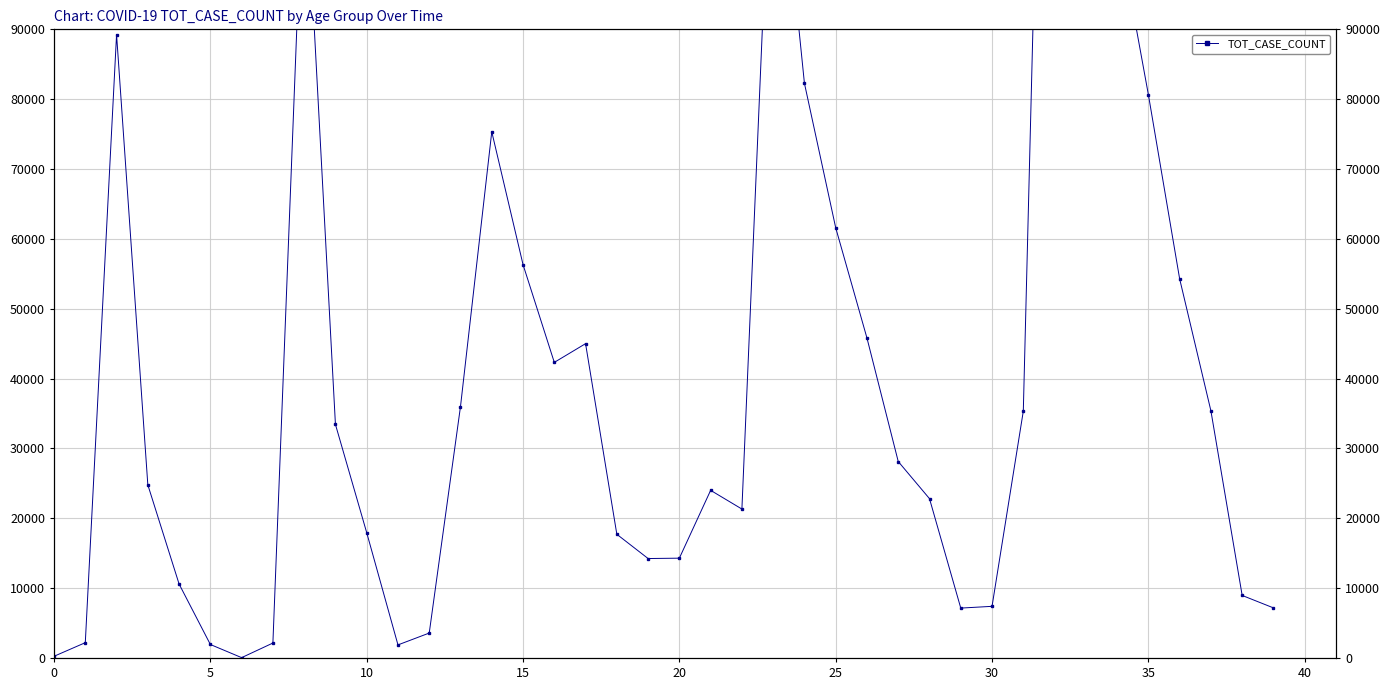

Which category has the highest value across all series?

32